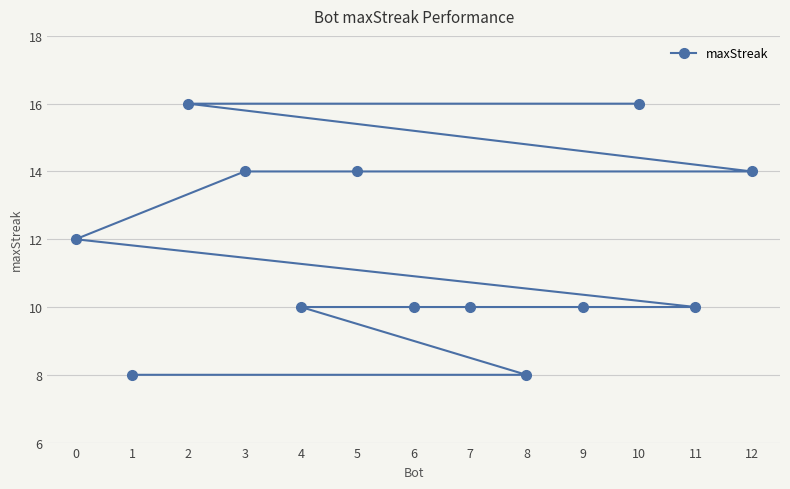

What is the greatest value displayed?

16